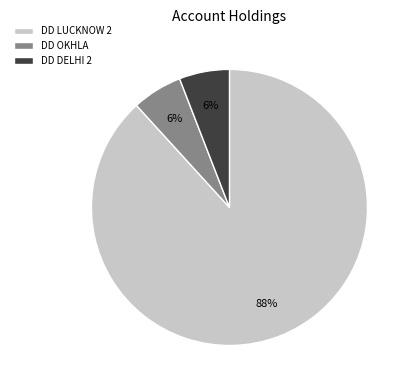

How many segments does this pie chart have?

3